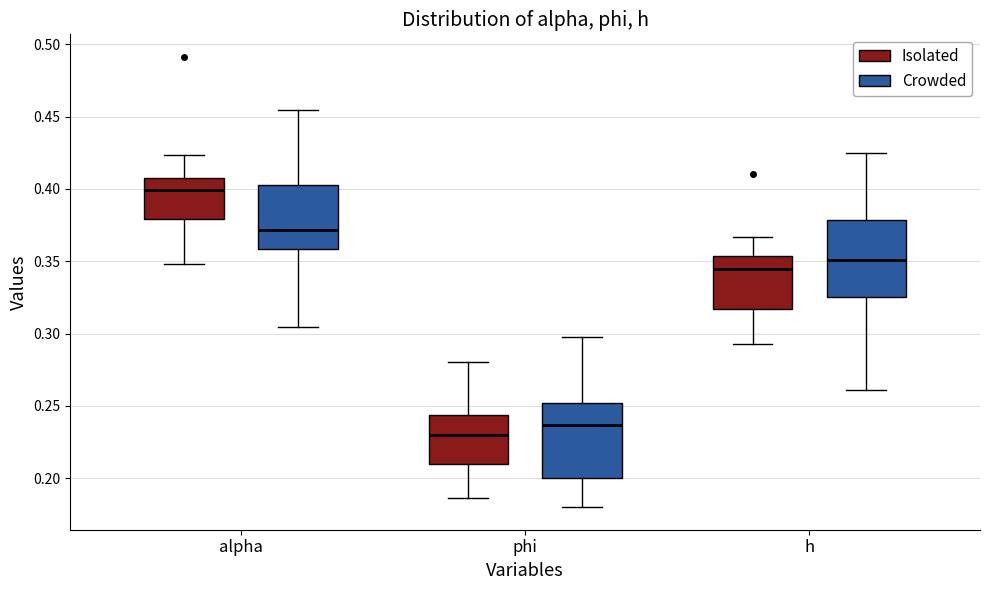

Reading left to right, read every box against the y-axis: the position of its median line, the range the box covers, and the ends of its whiskers. The values are not printed on the chart, so give them approximately, as read against the axis.

alpha (Isolated): median 0.400, box 0.380 to 0.410, whiskers 0.350 to 0.425
alpha (Crowded): median 0.370, box 0.360 to 0.405, whiskers 0.305 to 0.455
phi (Isolated): median 0.230, box 0.210 to 0.245, whiskers 0.185 to 0.280
phi (Crowded): median 0.235, box 0.200 to 0.250, whiskers 0.180 to 0.300
h (Isolated): median 0.345, box 0.315 to 0.355, whiskers 0.295 to 0.365
h (Crowded): median 0.350, box 0.325 to 0.380, whiskers 0.260 to 0.425